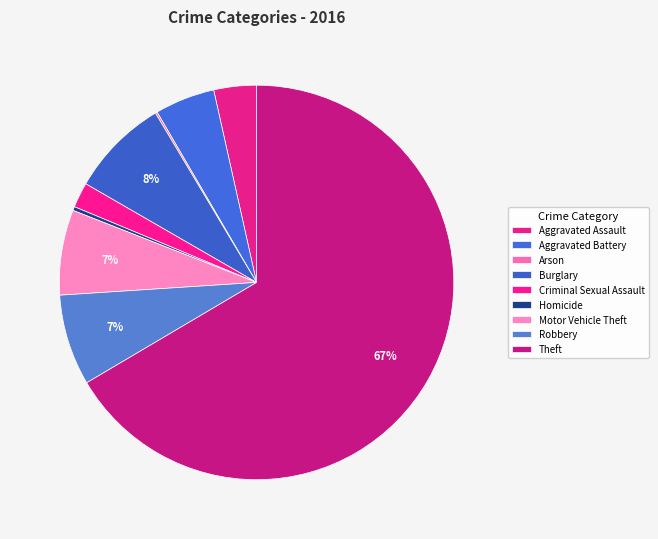

How many segments does this pie chart have?

9